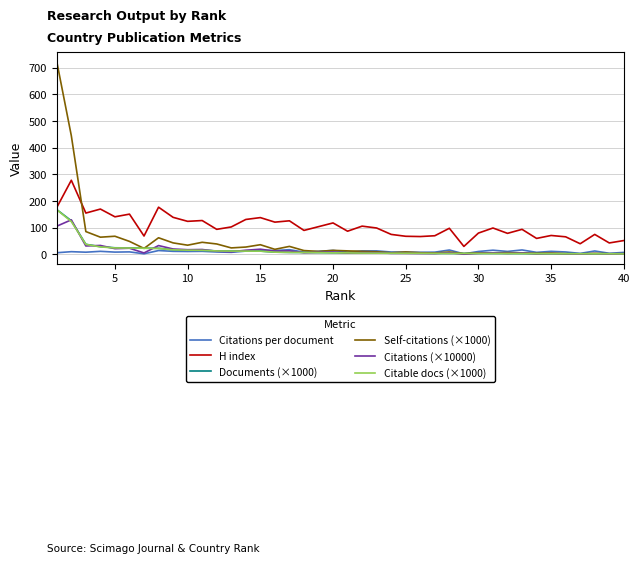

Which series has the widest spread of values?

Self-citations (×1000)